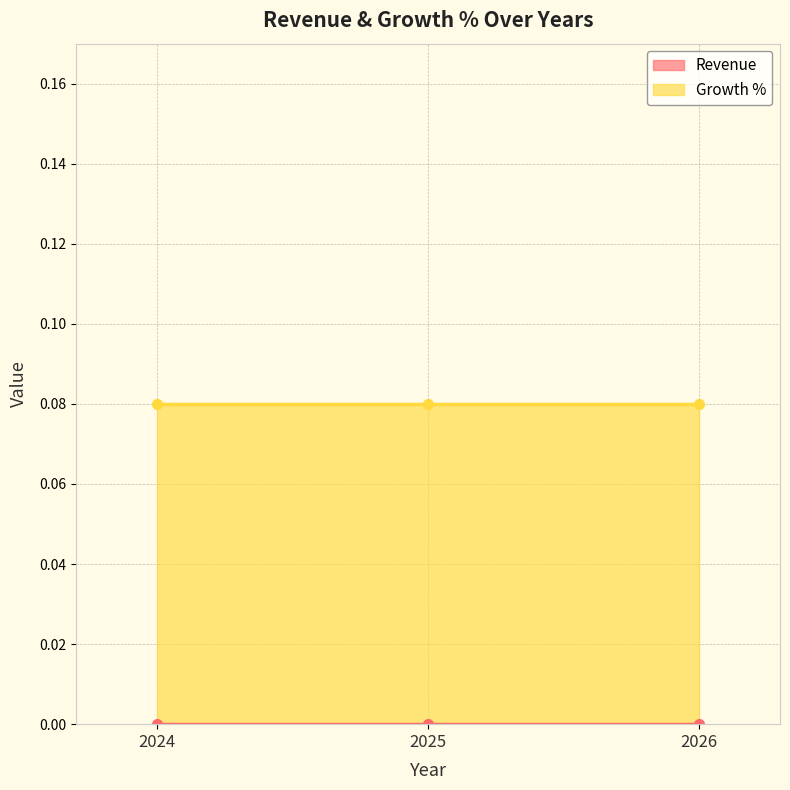

Does the chart have visible grid lines?

Yes